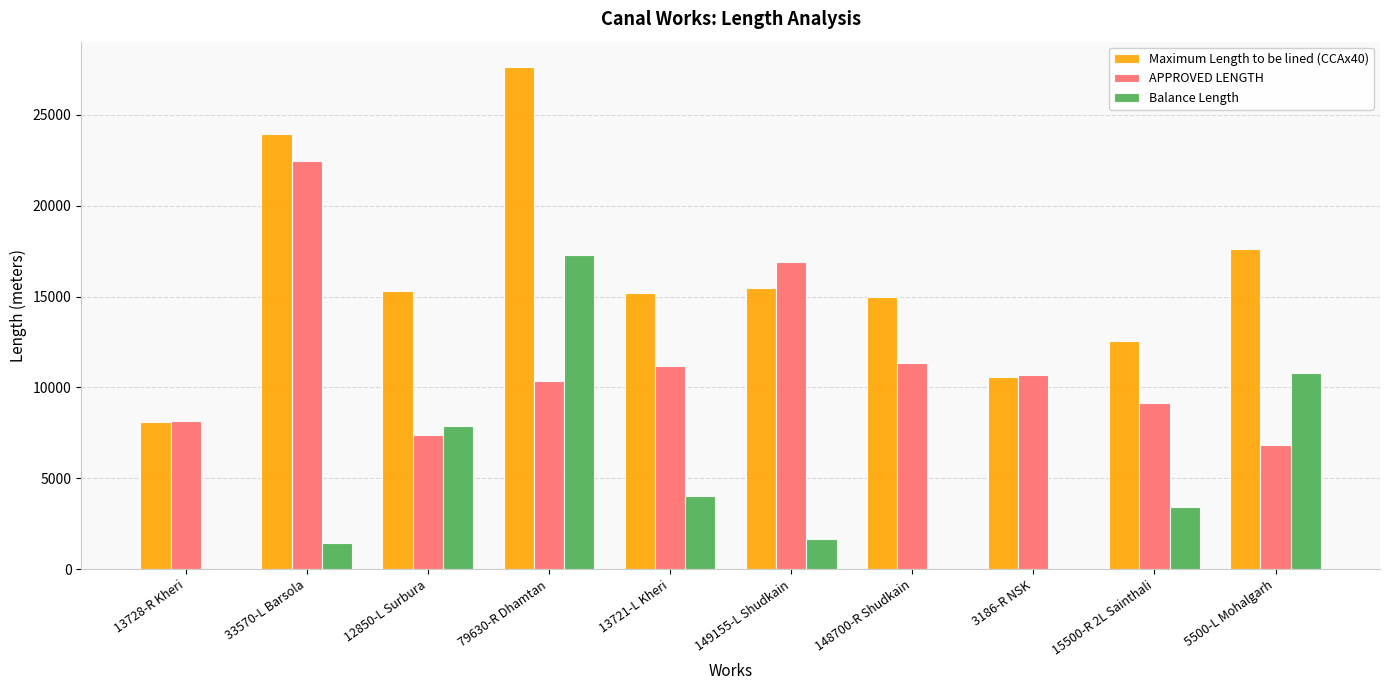

How many categories are shown in the chart?

10